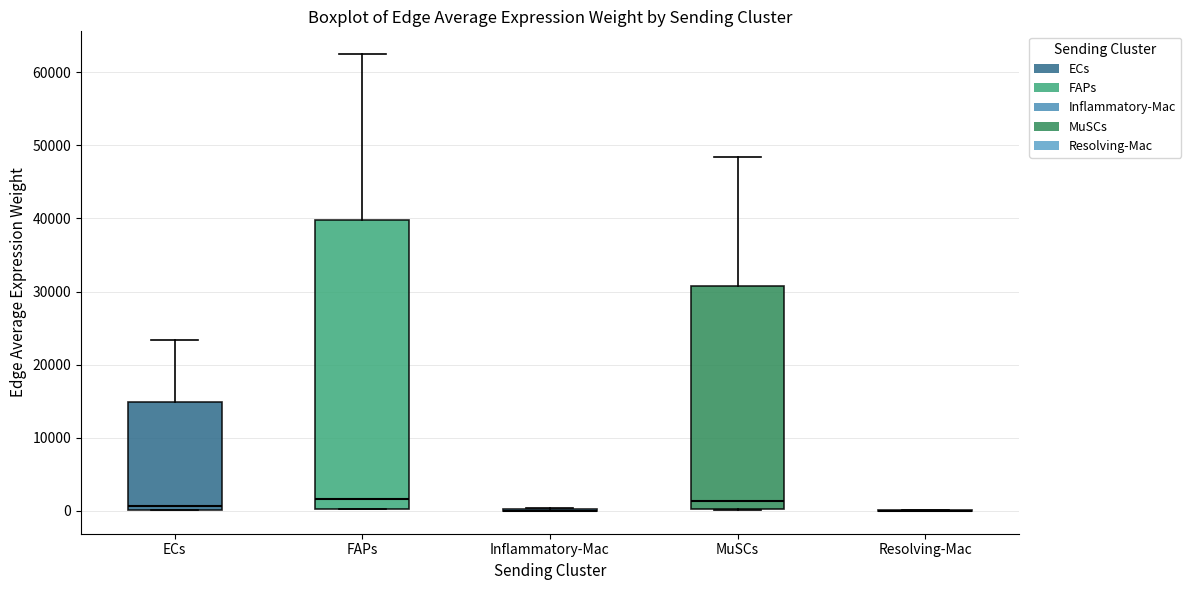

Where does the median line of the box for ECs sit on the y-axis? The values are not printed on the chart, so give them approximately, as read against the axis.

1000